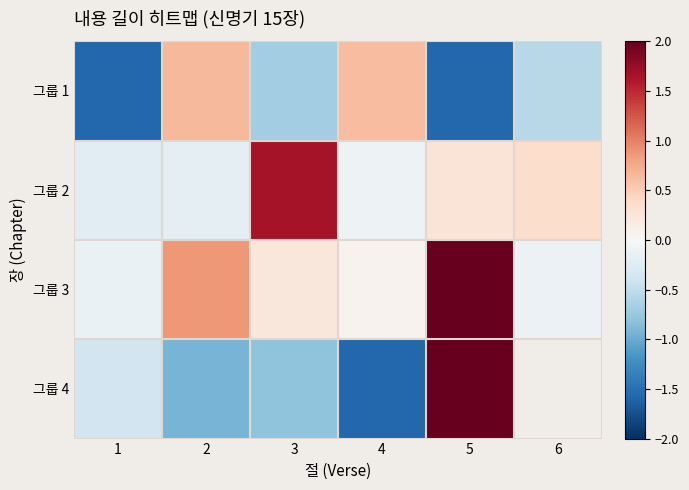

Which category has the highest value across all series?

5